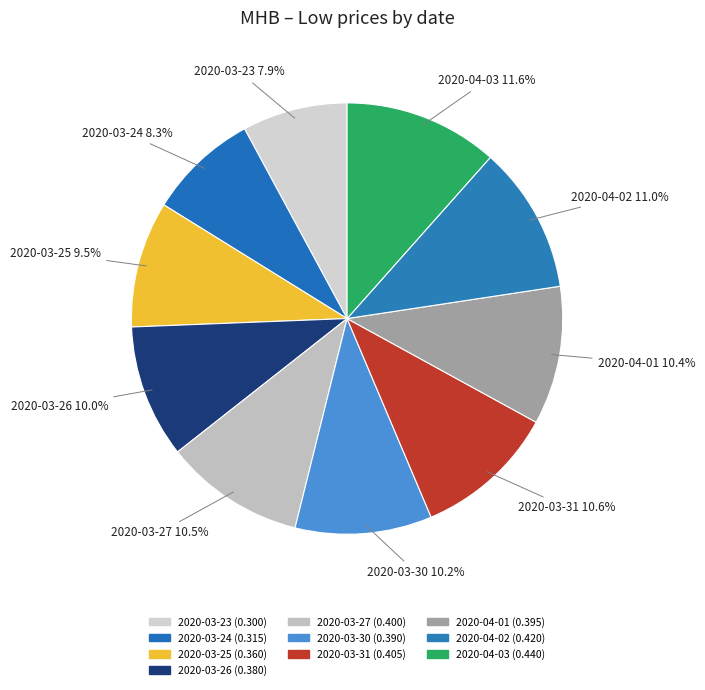

What percentage is the 2020-03-23 slice, to the nearest percent?

8%